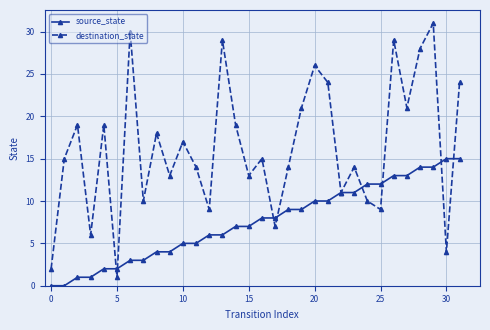

What is the maximum value shown in the chart?

31